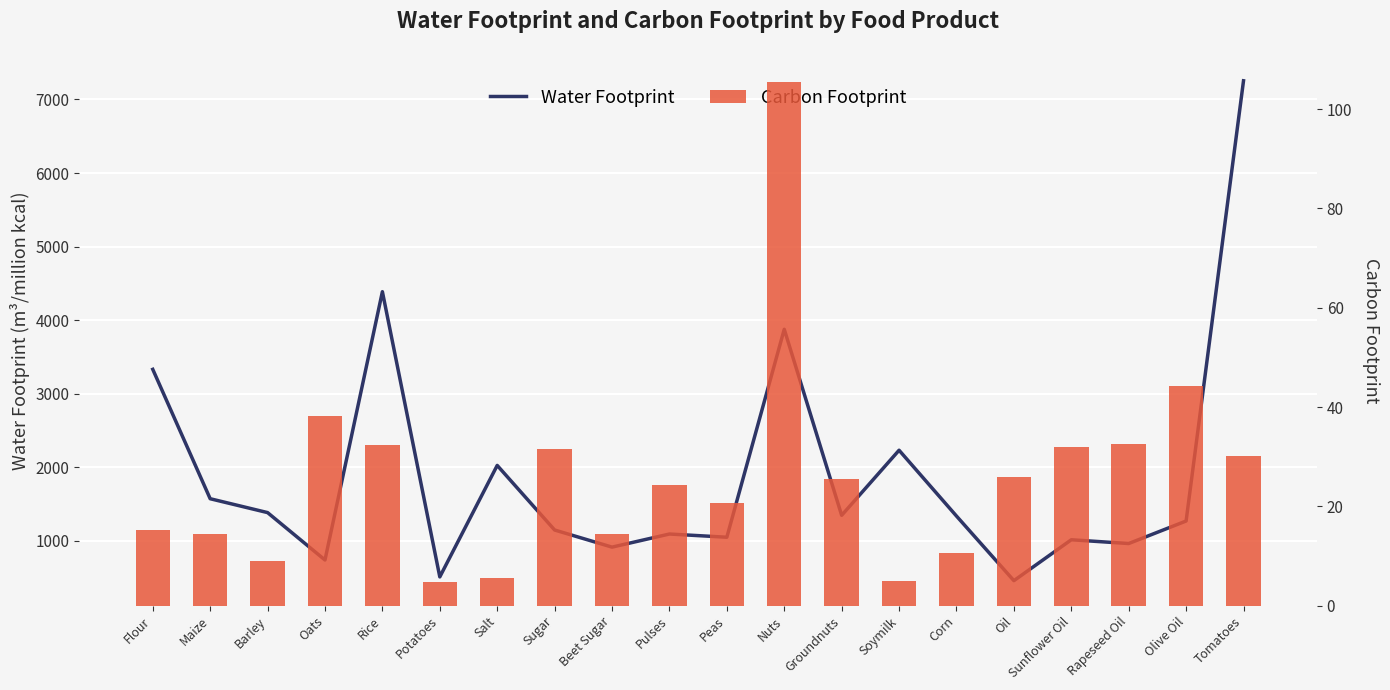

List the series in order of their overall mean, highest first.

Water Footprint, Carbon Footprint